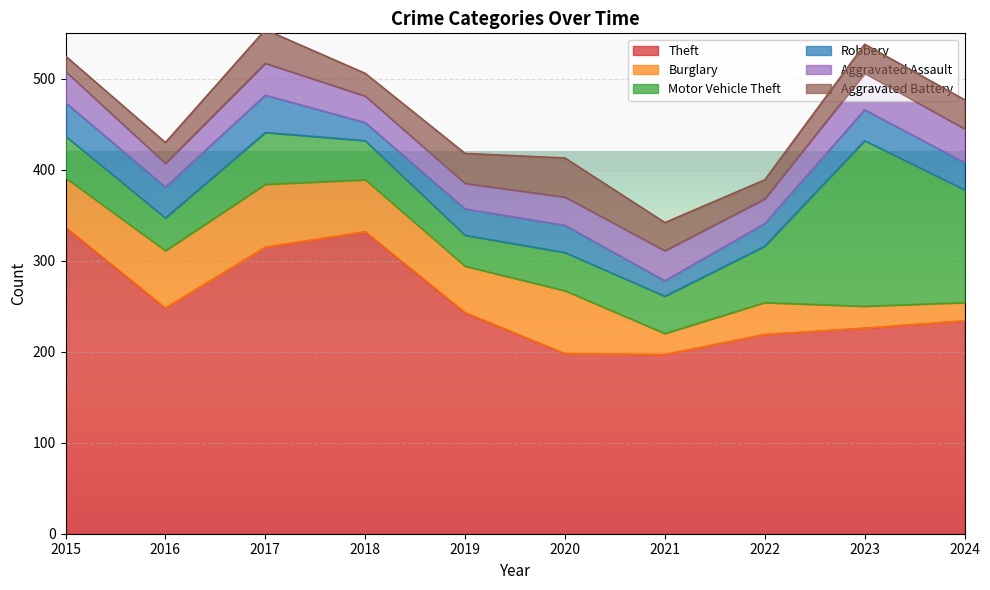

What is the sum of the Robbery values at 2021 and 2019?

46